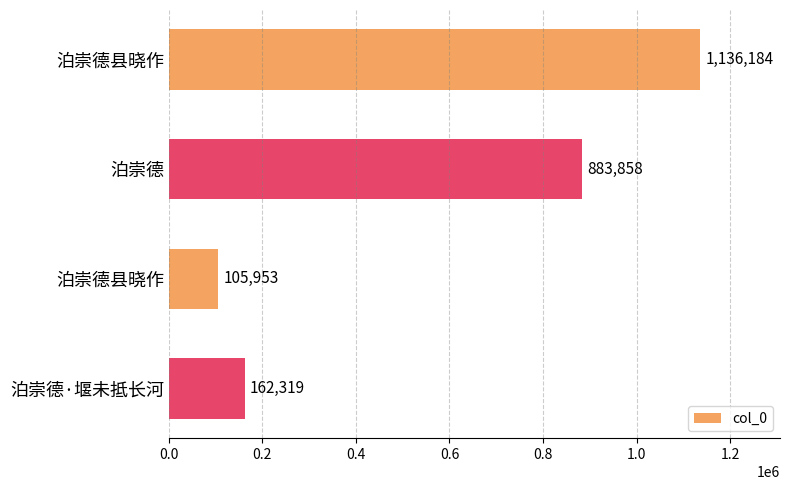

What is the average value?

572078